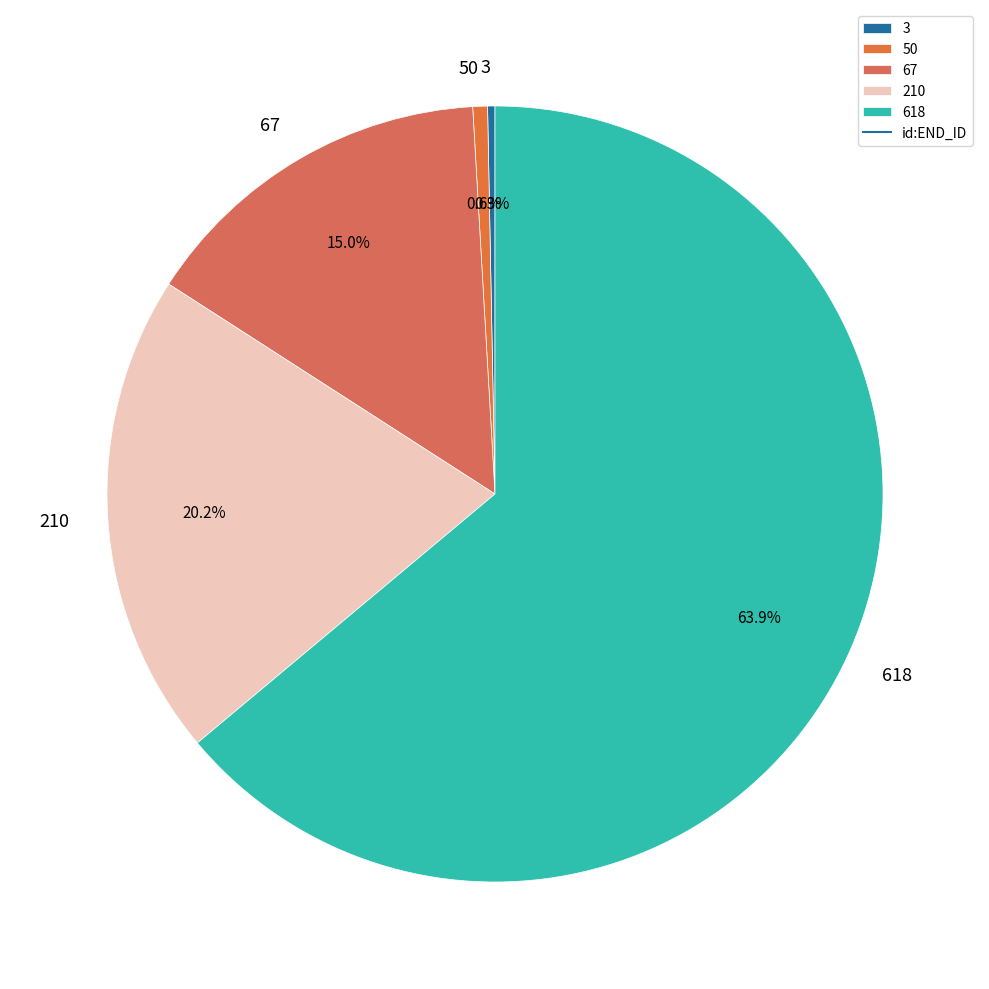

To the nearest percent, what is the difference between the largest and smallest slice percentages?

64%